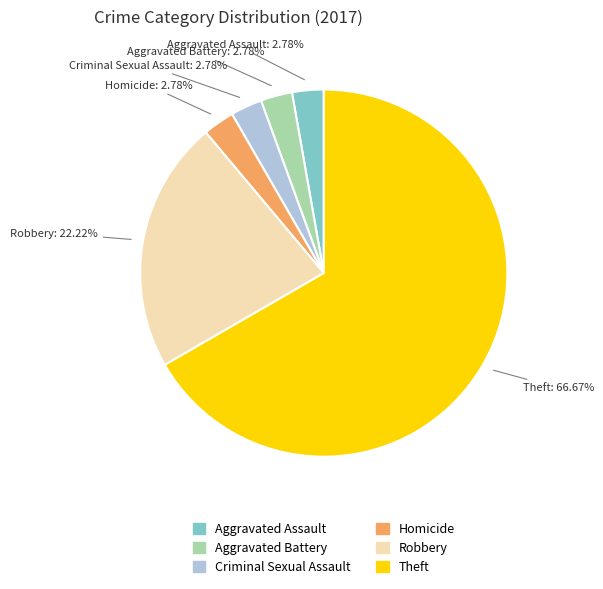

Combined, do Criminal Sexual Assault and Theft account for over 50%?

Yes